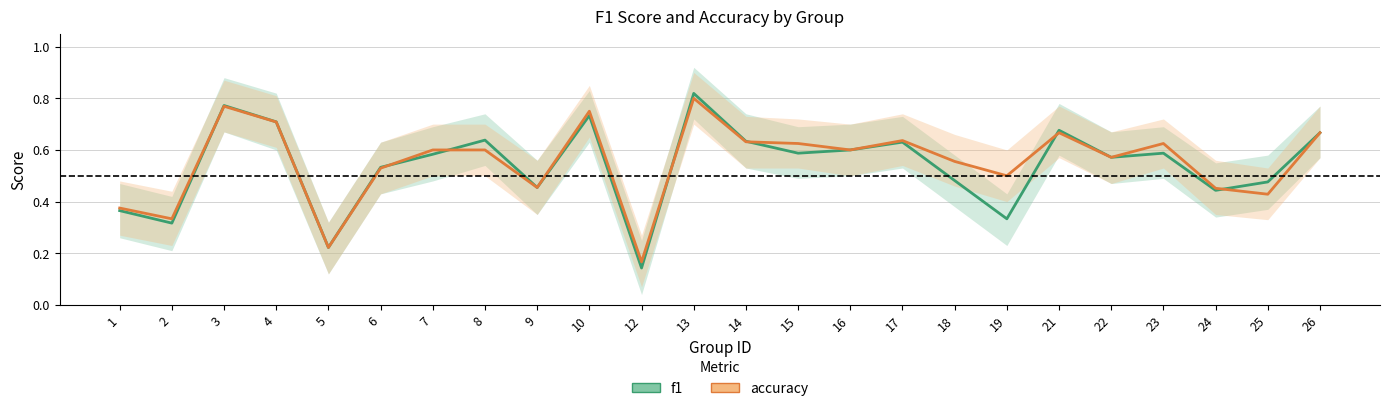

At 25, list the series in order from smallest to largest.

accuracy, f1